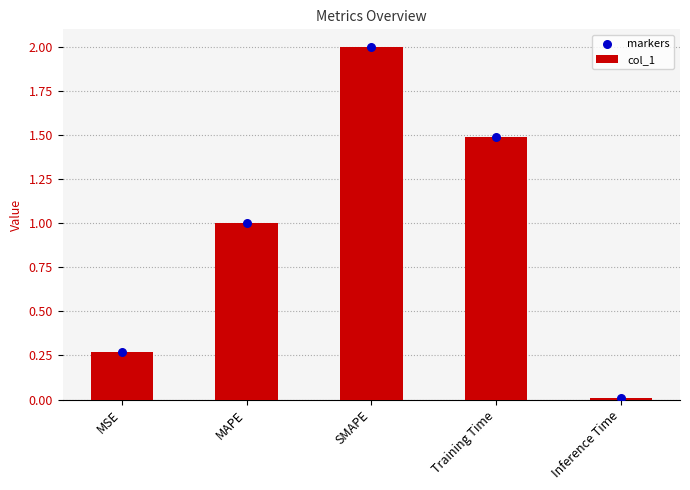

Which series has the widest spread of Y values?

col_1